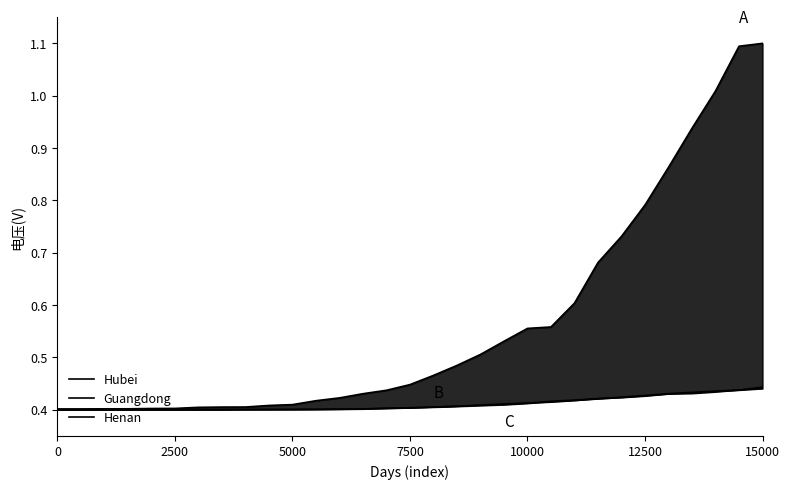

The Hubei series shows 0.3 at 15000. True or false?

False